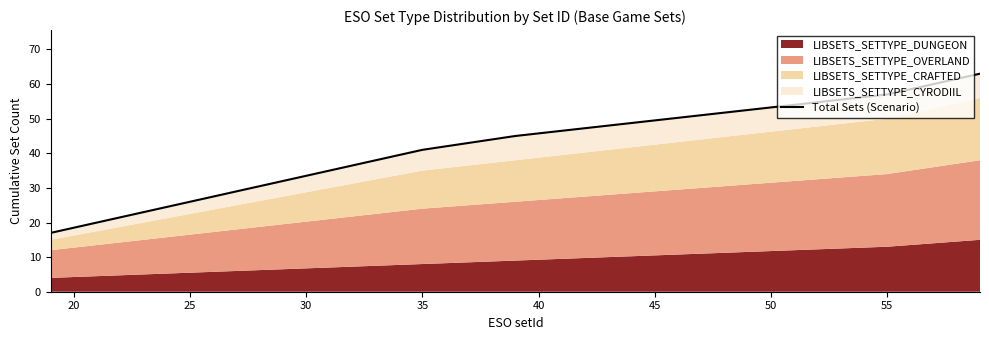

What is the sum of all values?

523